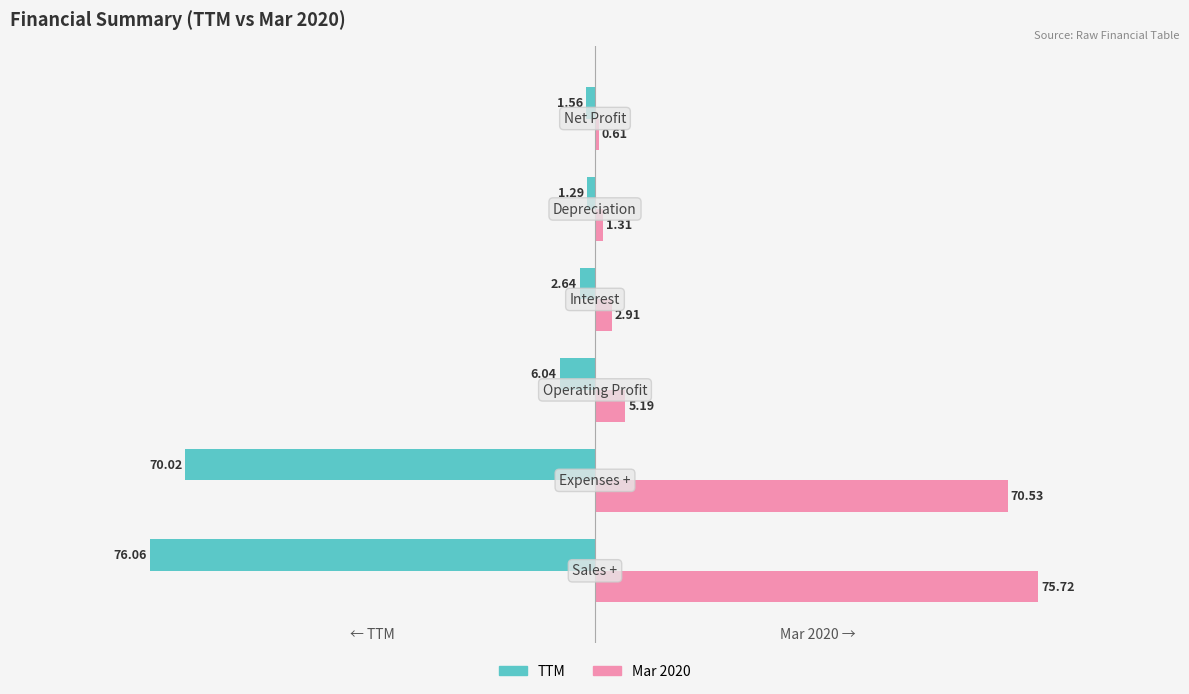

List the series in order of their overall mean, highest first.

Mar 2020, TTM